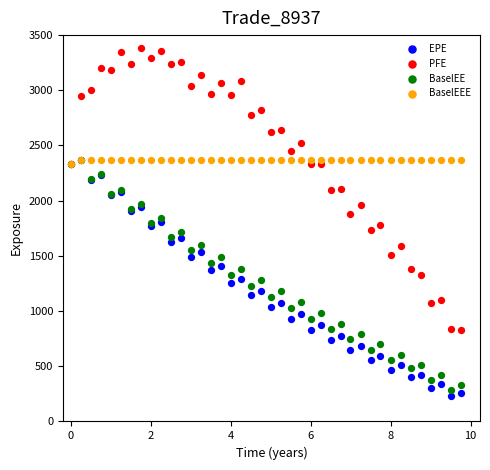

What are all the series names shown in the legend?

EPE, PFE, BaselEE, BaselEEE